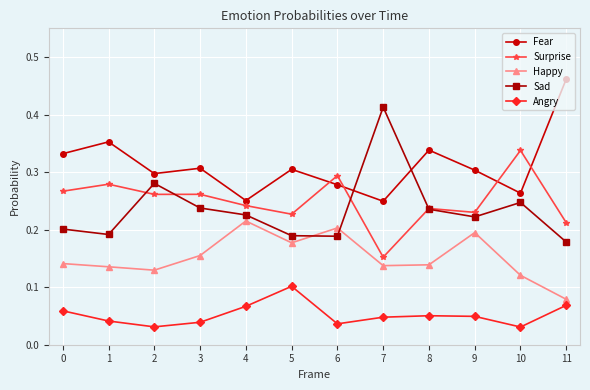

True or false: Sad and Happy intersect in this chart.

True